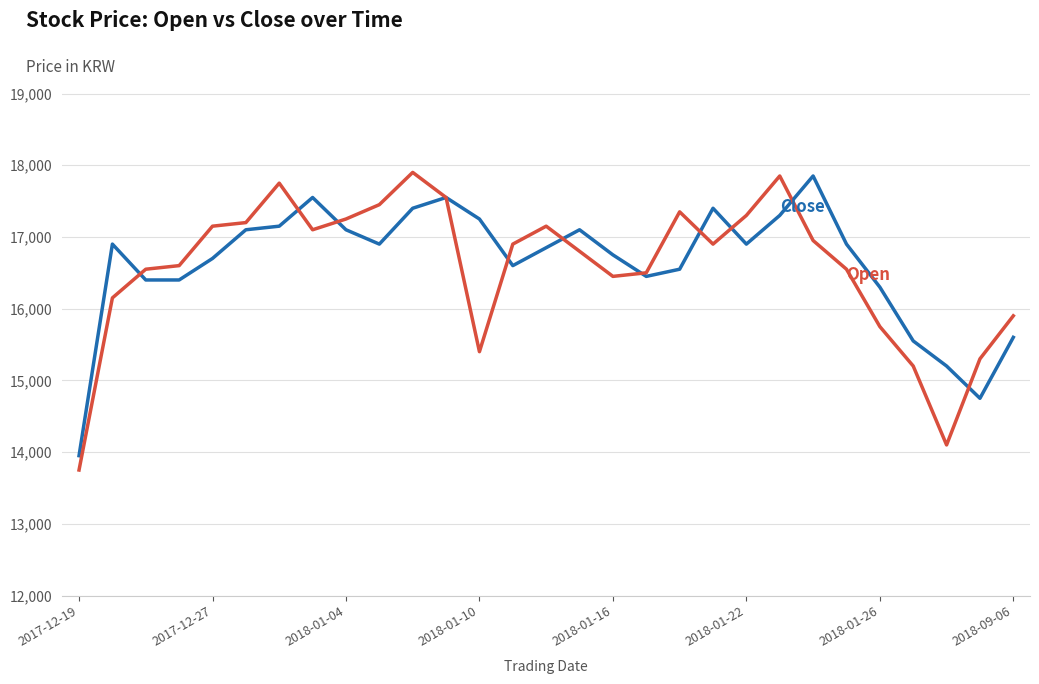

What is the maximum value shown in the chart?

17900